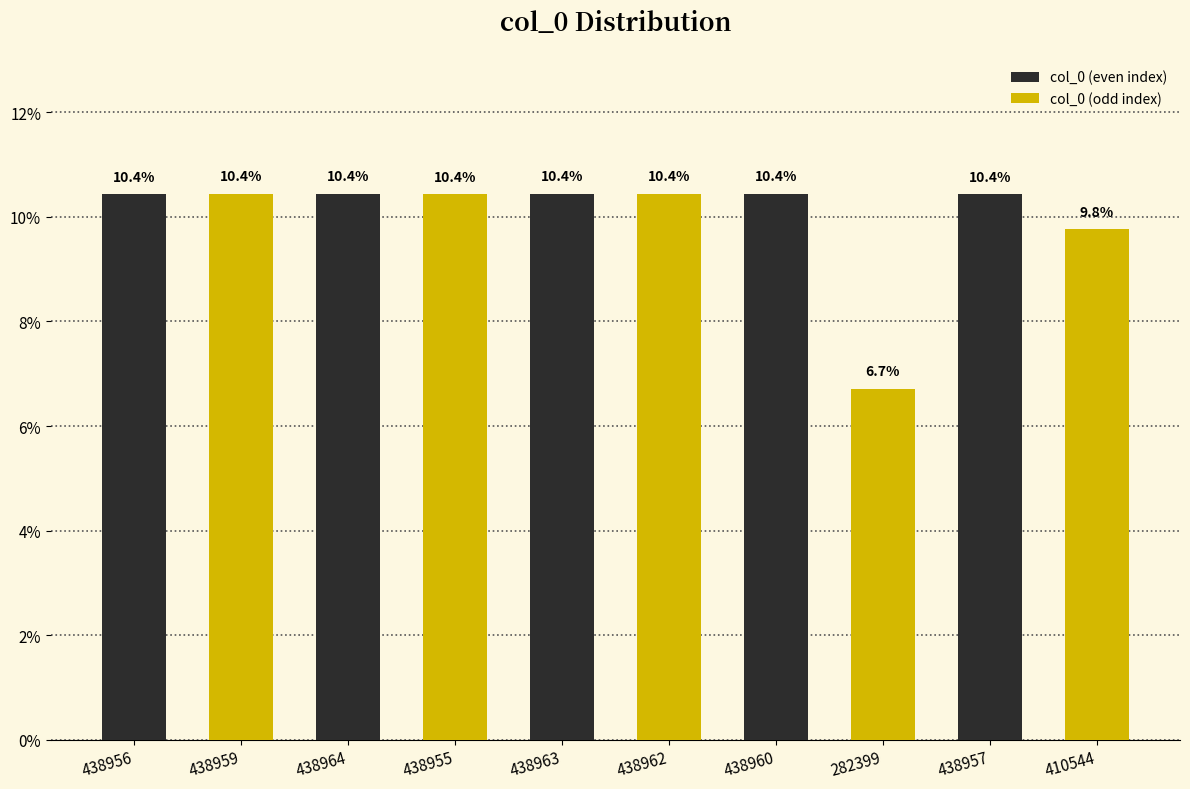

What are all the series names shown in the legend?

col_0 (even index), col_0 (odd index)